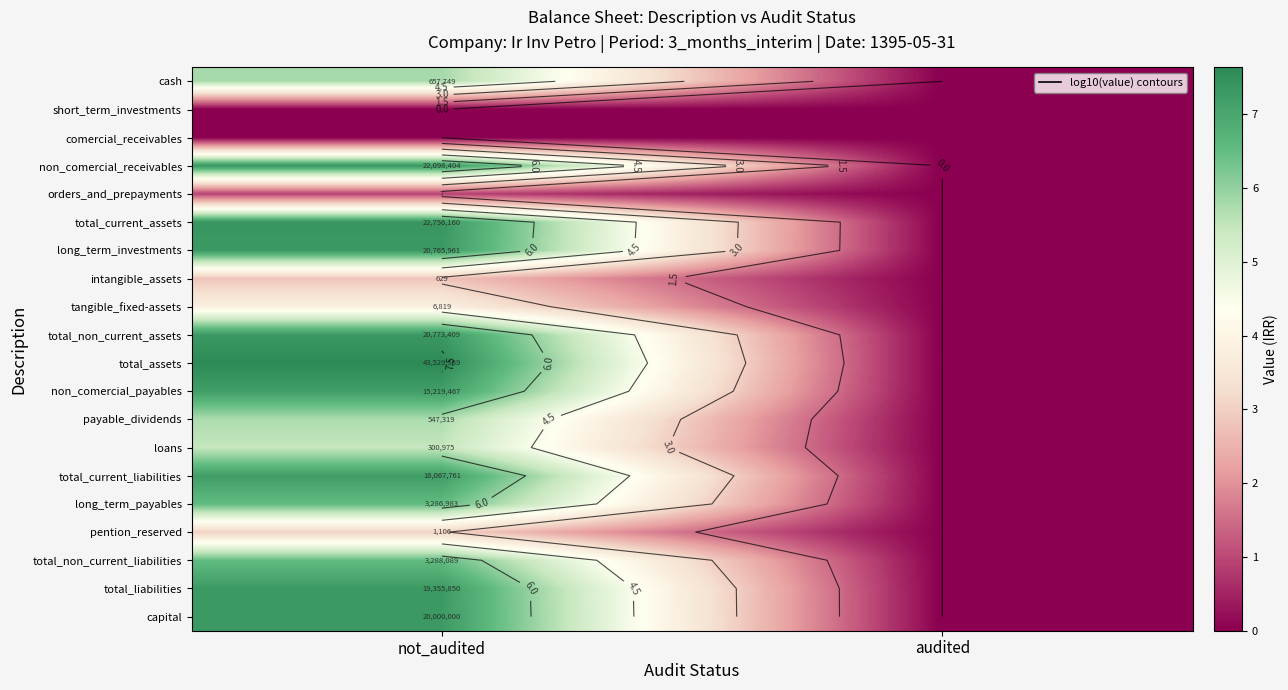

Which series has the widest spread of values?

total_assets